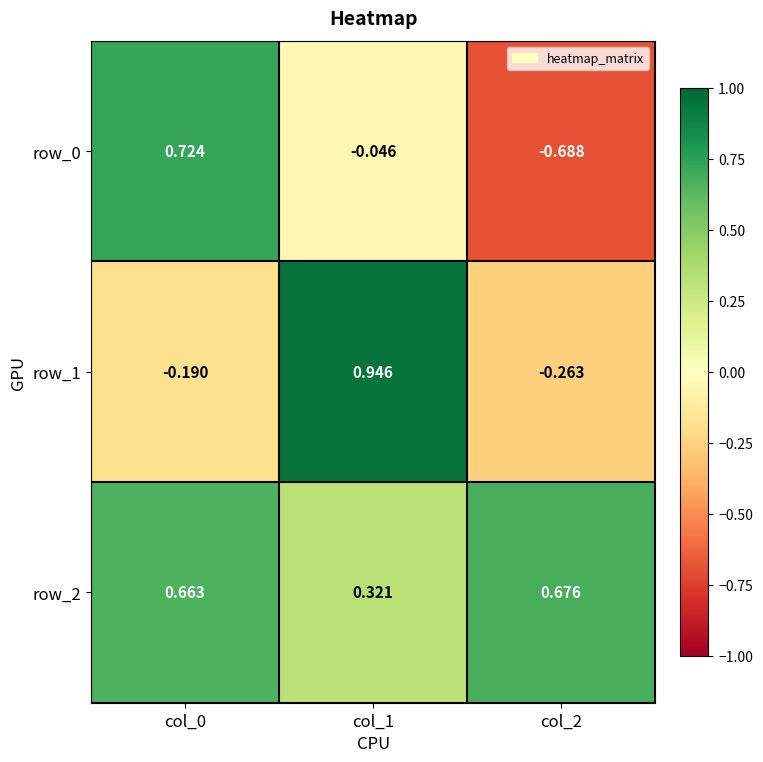

Is the value of row_1 at col_2 greater than the value of row_0 at col_2?

Yes